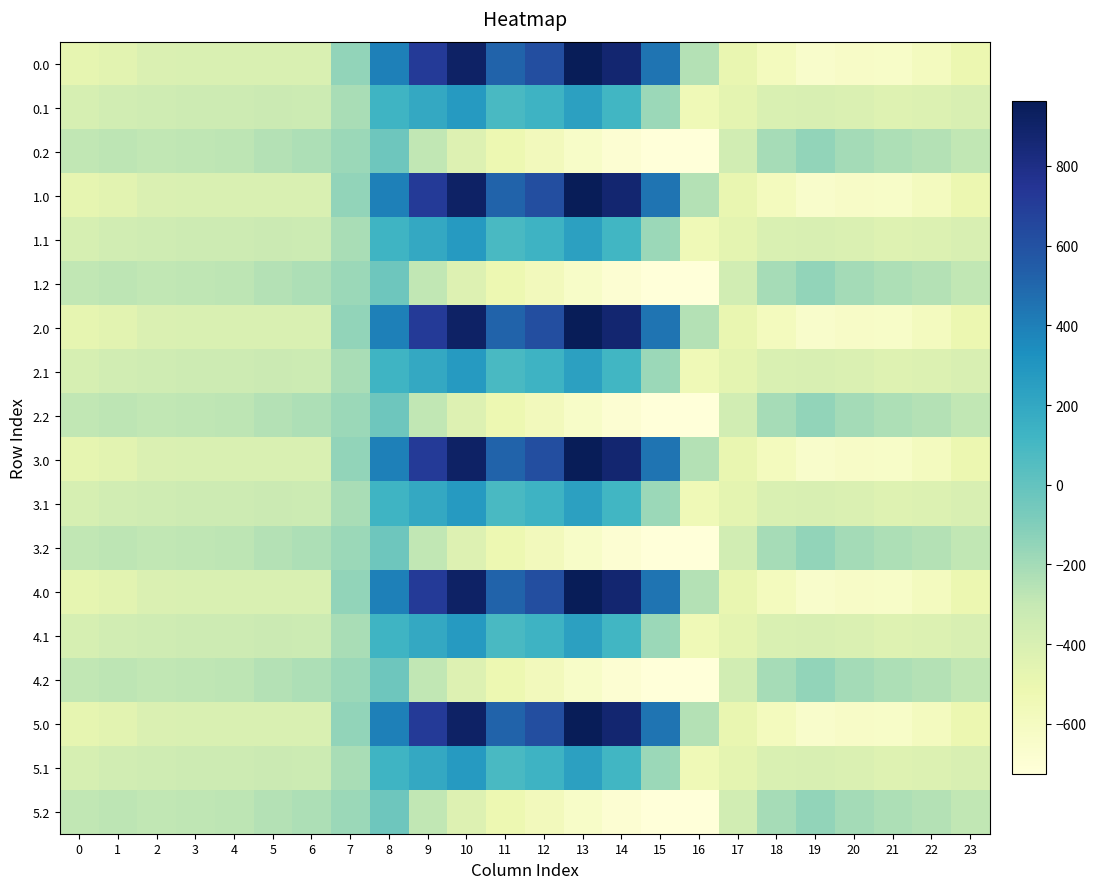

List the series in order of their peak value, lowest first.

0.2, 1.2, 2.2, 3.2, 4.2, 5.2, 0.1, 1.1, 2.1, 3.1, 4.1, 5.1, 0.0, 1.0, 2.0, 3.0, 4.0, 5.0